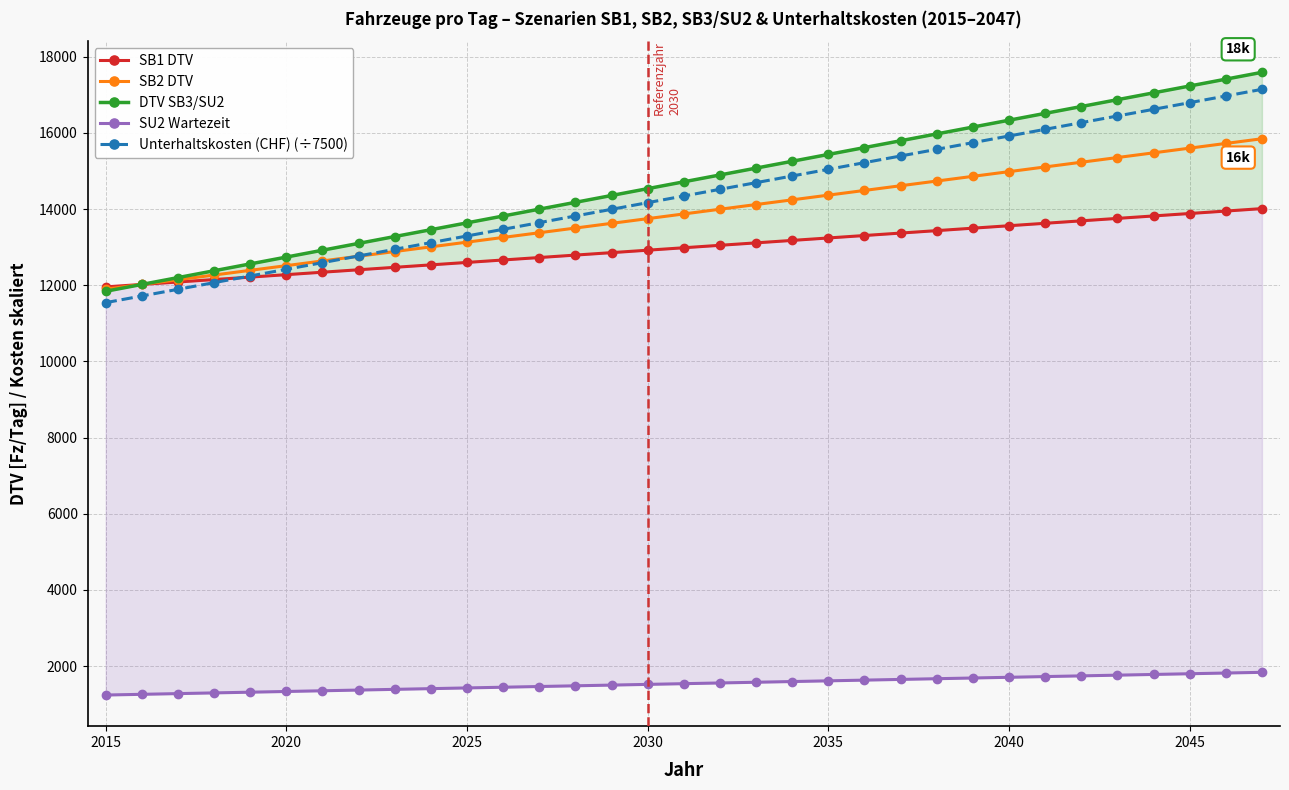

What are all the series names shown in the legend?

SB1 DTV, SB2 DTV, DTV SB3/SU2, SU2 Wartezeit, Unterhaltskosten (CHF) (÷7500)